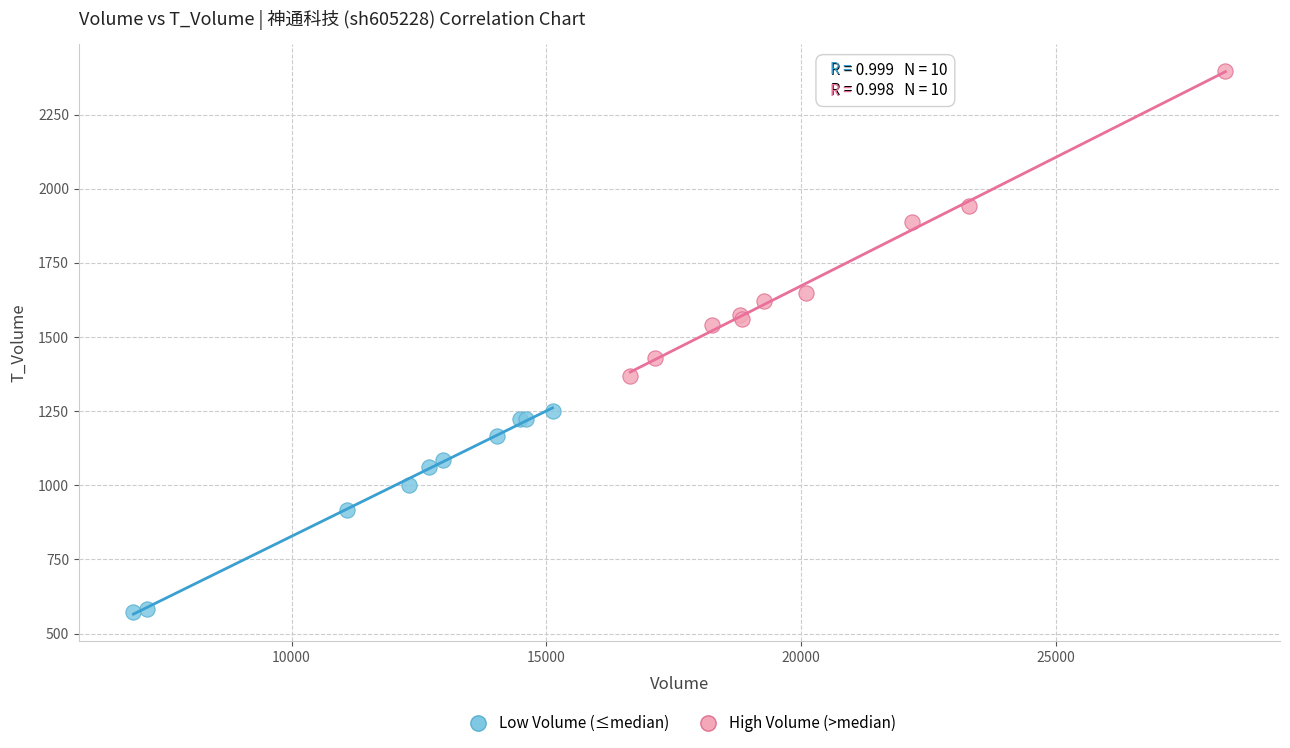

Which series reaches the minimum Y coordinate?

Low Volume (≤median)